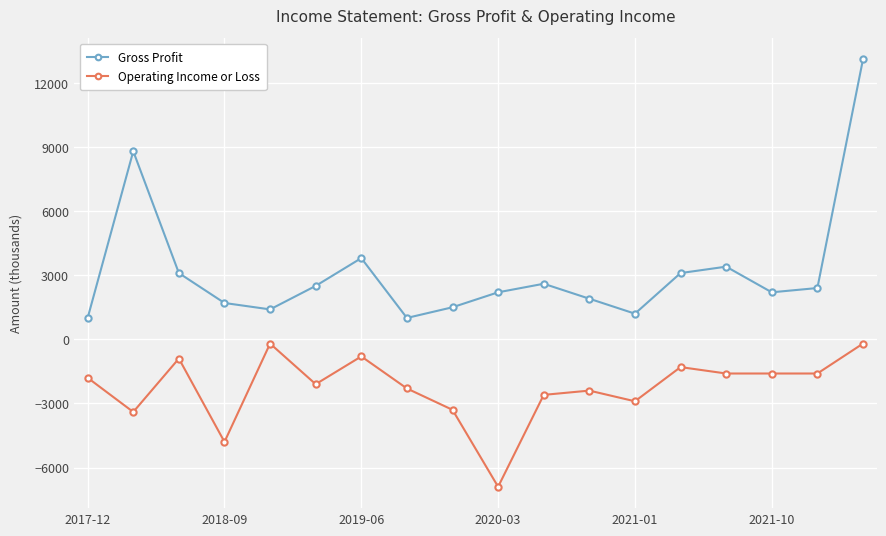

What is the maximum value shown in the chart?

13100